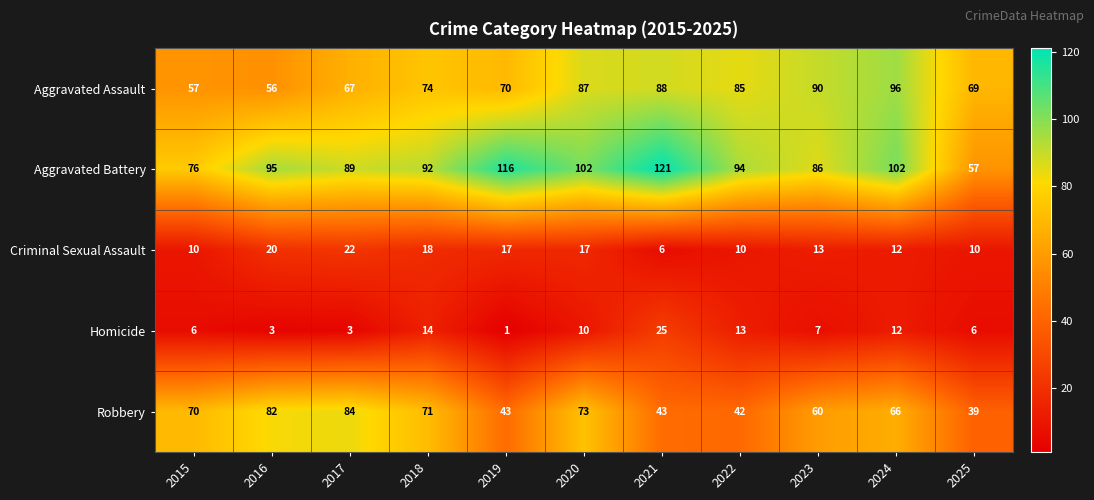

At which category is the sum across all series the highest?

2020